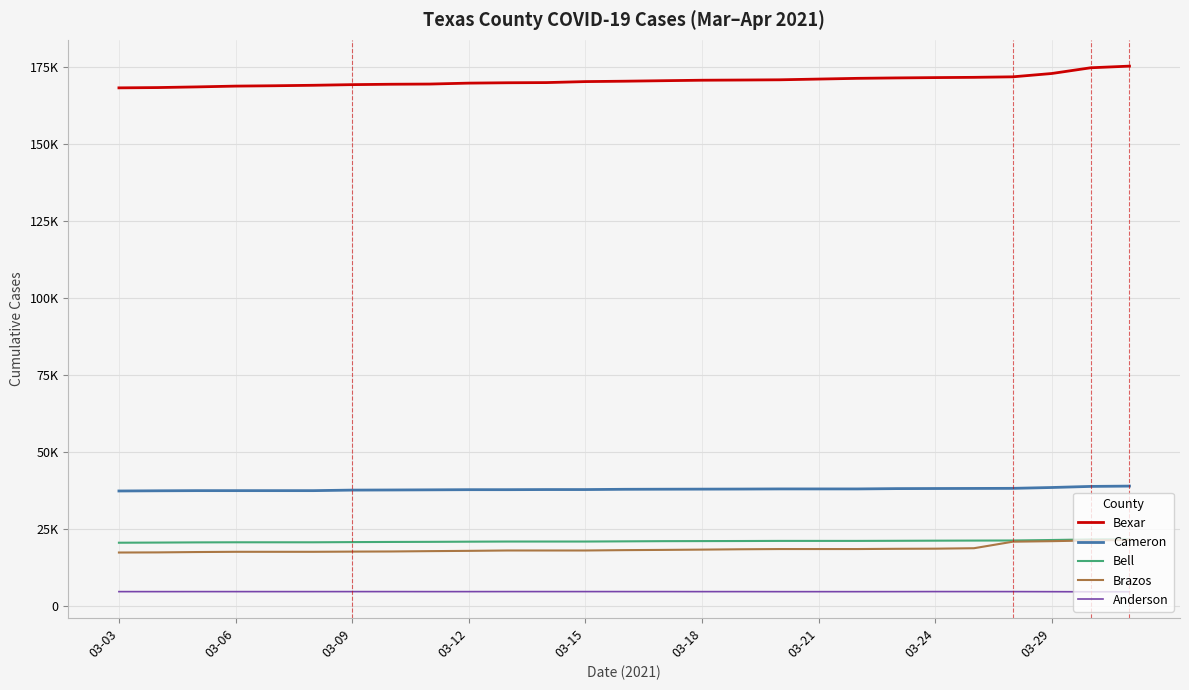

True or false: Bexar has more than 1 points higher than both neighbors.

False